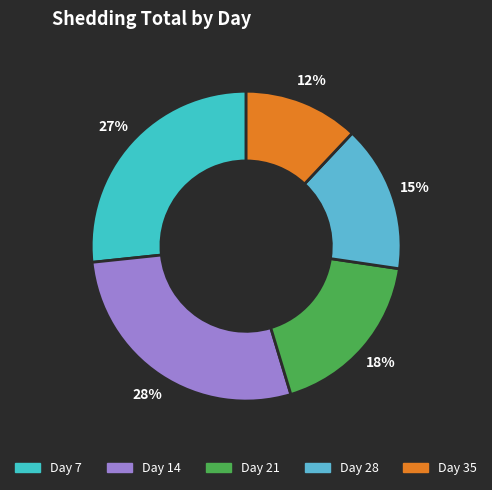

Is it true that Day 28 is 15% of the pie?

True